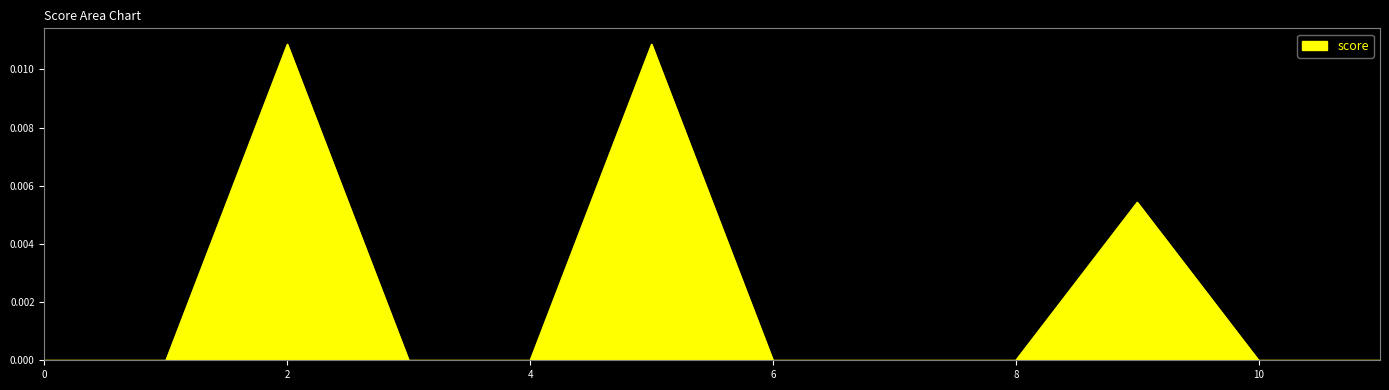

Is this an area chart (filled region under the line)?

Yes